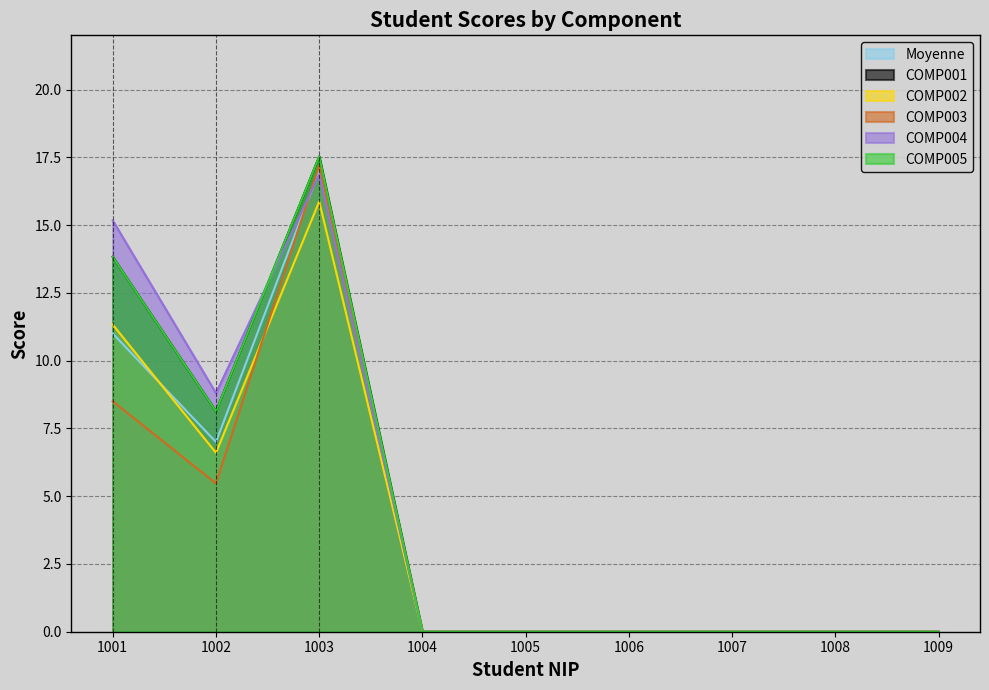

What is the value of the Moyenne point at the 1st from the left?

11.0